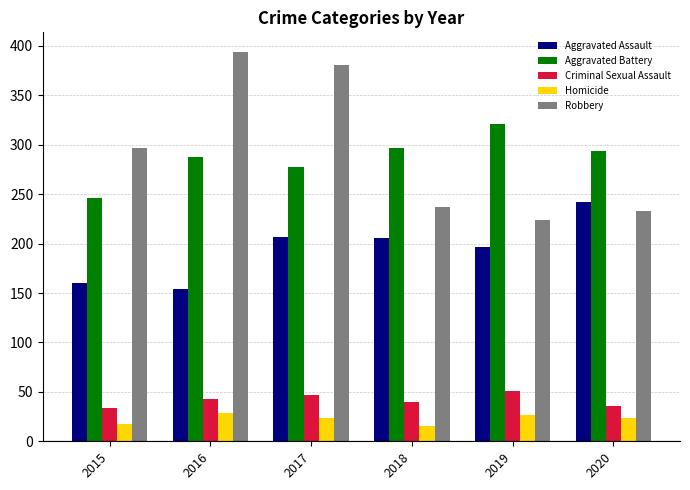

Which series has the largest total across all categories?

Robbery